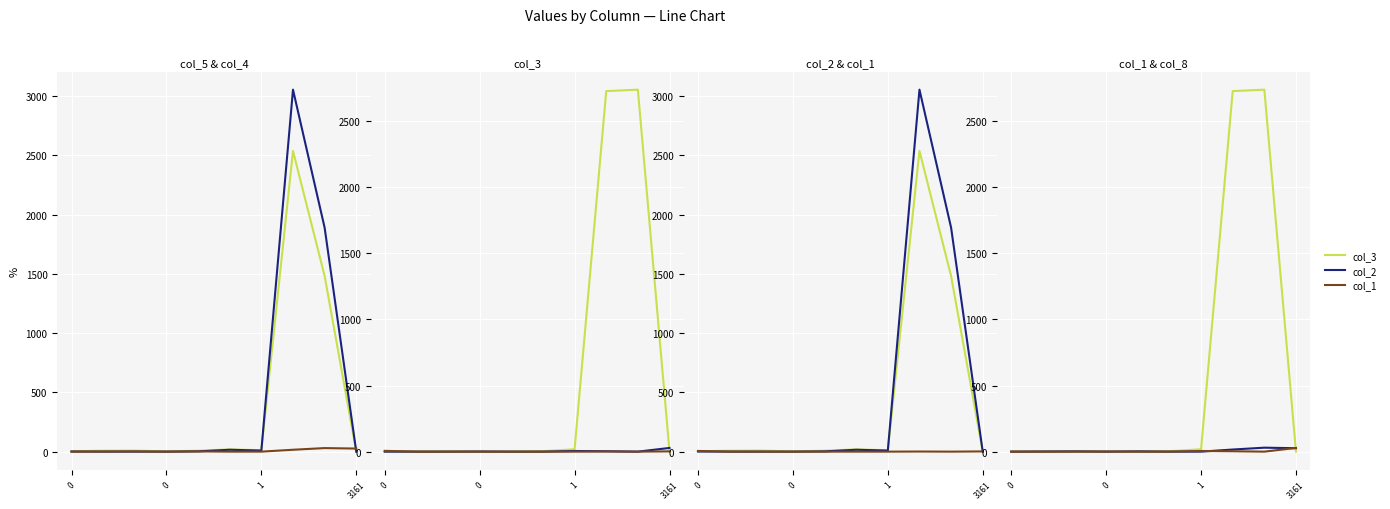

Reading right to left, transcribe all the data shown in this chart.

col_5: 0	1482	2538	12	19	8	2	9	8	3
col_4: 0	1890	3055	9	16	2	0	0	0	1
col_2: 26	30	16	0	0	2	0	2	1	0
col_3: 0	2737	2726	18	3	0	0	2	0	0
col_1: 28	0	3	5	0	0	1	0	0	0
col_8: 2	0	1	0	0	0	0	0	0	6